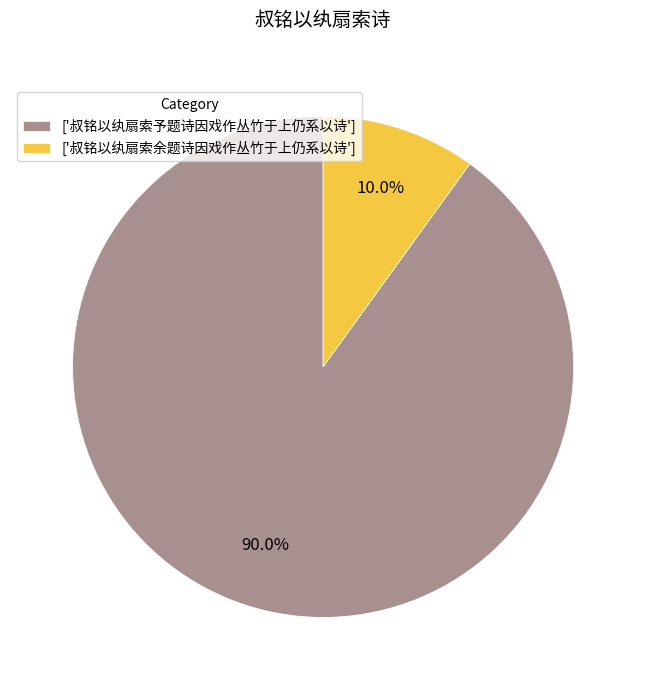

Does ['叔铭以纨扇索予题诗因戏作丛竹于上仍系以诗'] represent more than half of the total?

Yes